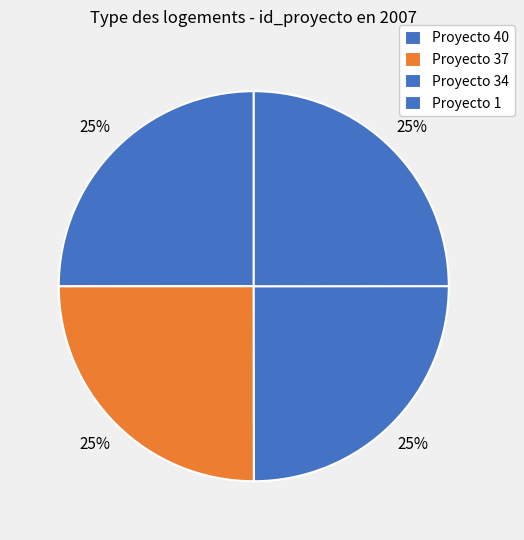

Count the number of slices in the pie.

4